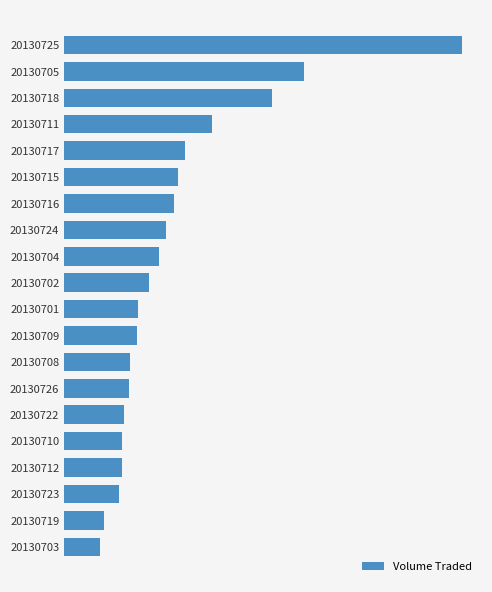

What is the average value?

192935